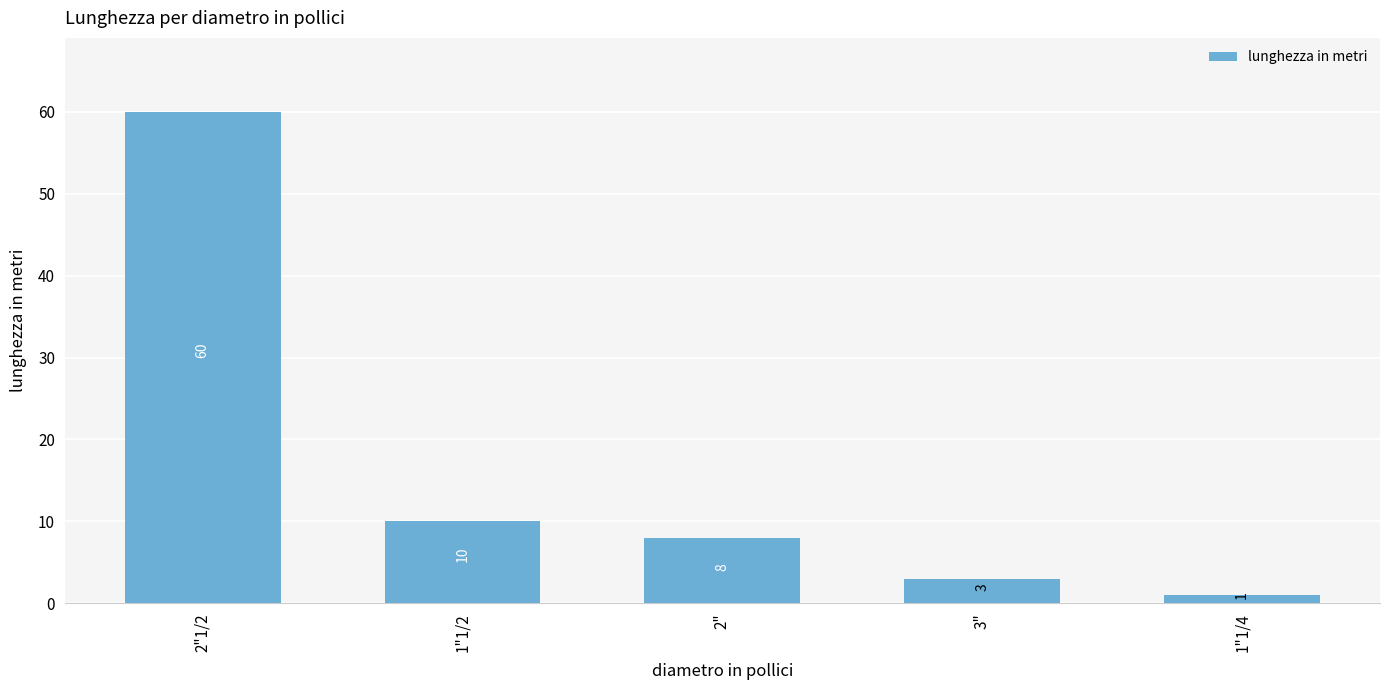

What is the difference between the values at 3" and 1"1/4?

2